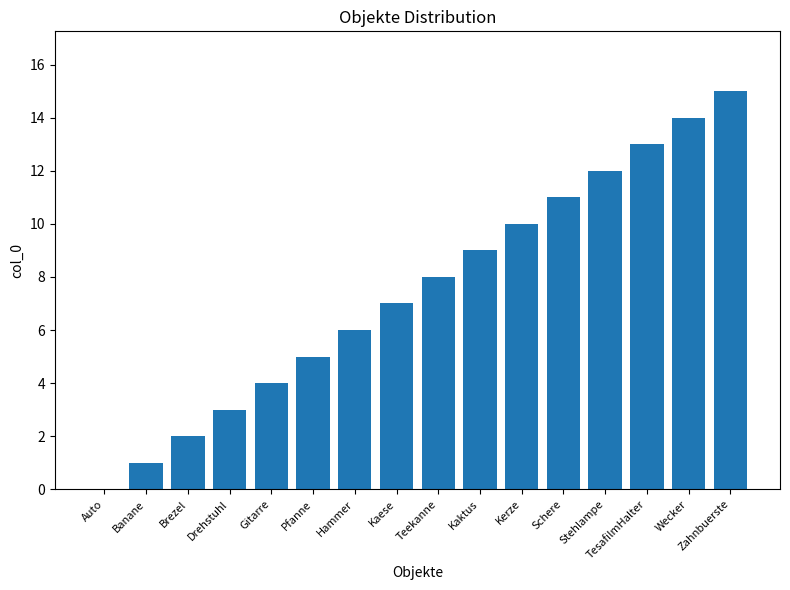

What is the sum of the values at Schere and Kerze?

21